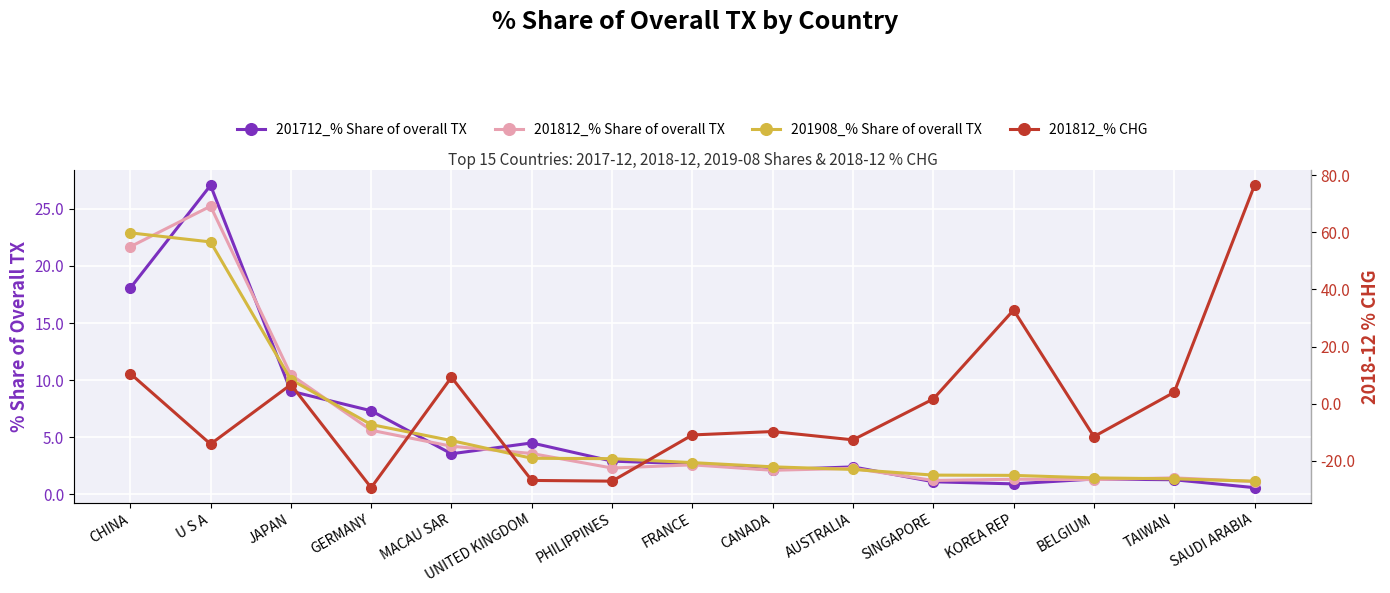

At how many categories does at least one series exceed 65?

1